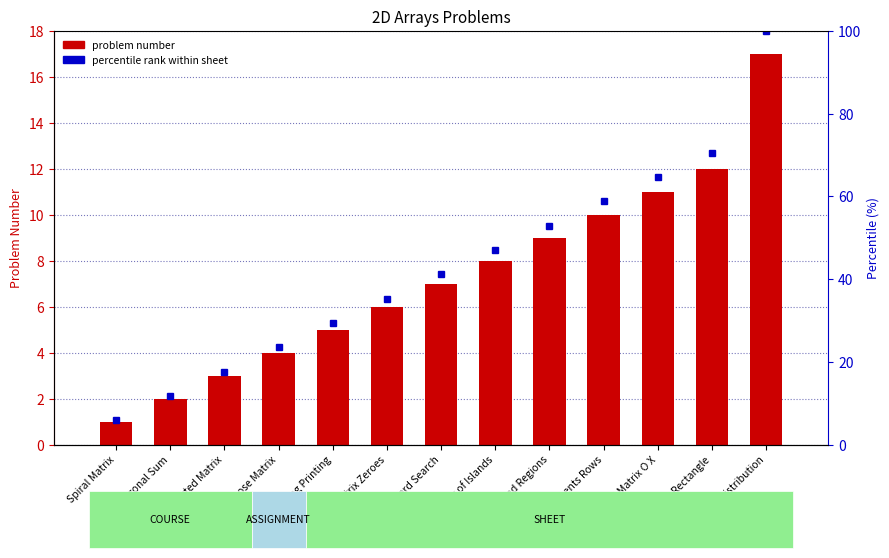

How many bars are there in total?

13